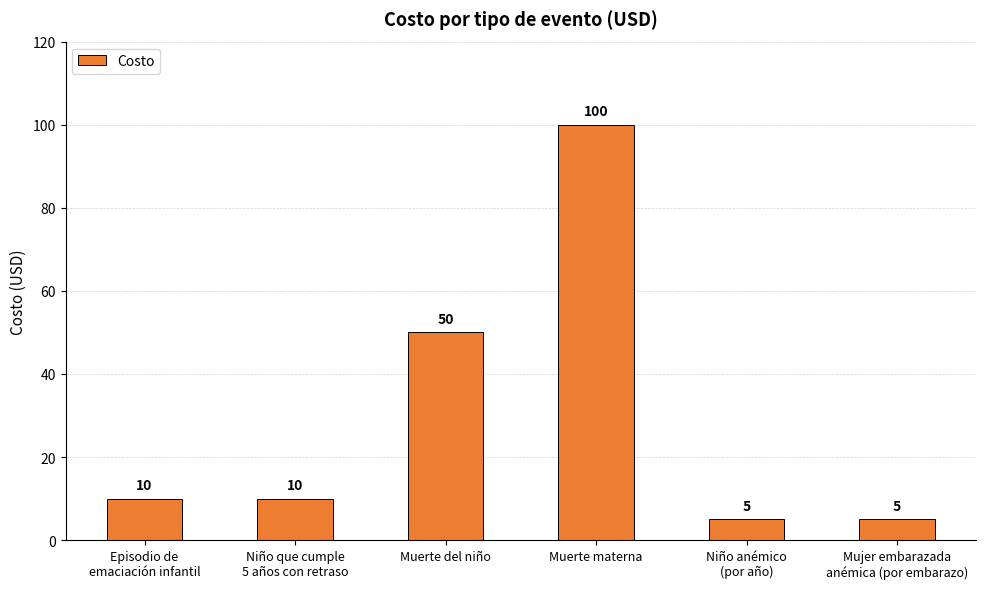

What is the average value?

30